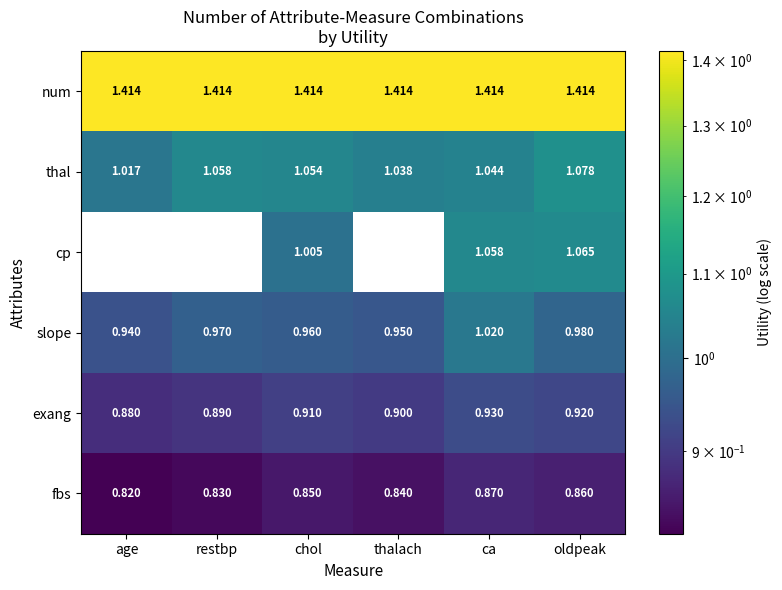

At which category is the sum across all series the highest?

ca